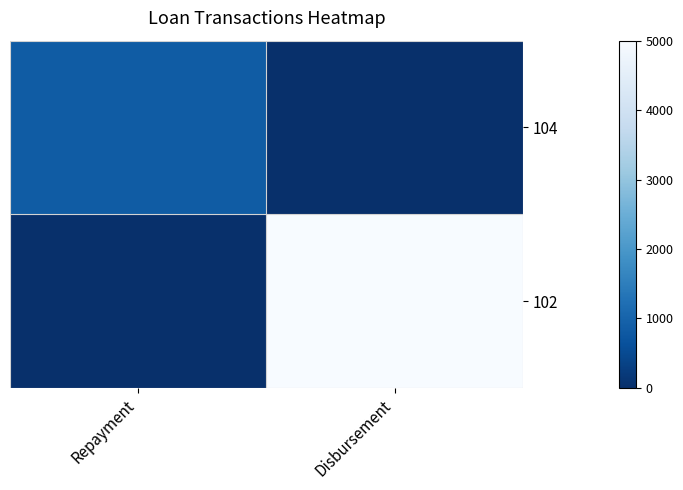

What is the maximum value shown in the chart?

5000.0